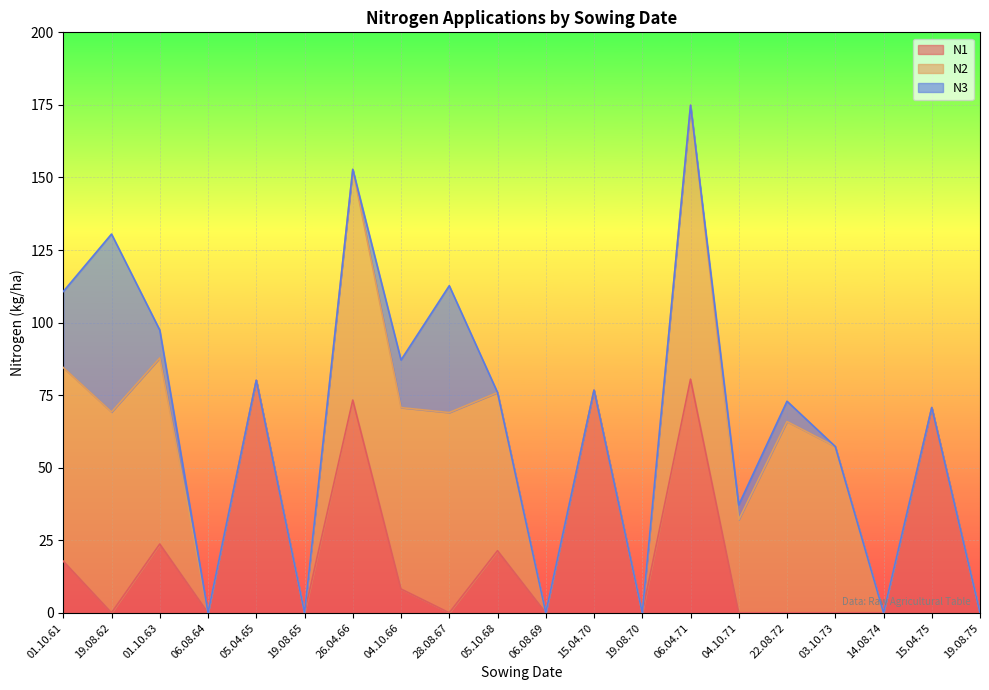

How many categories are shown in the chart?

20